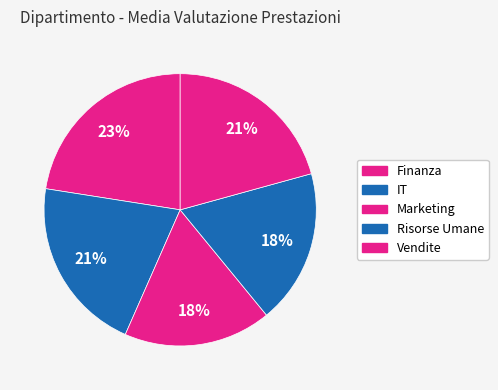

Between Vendite and Finanza, which is larger?

Finanza